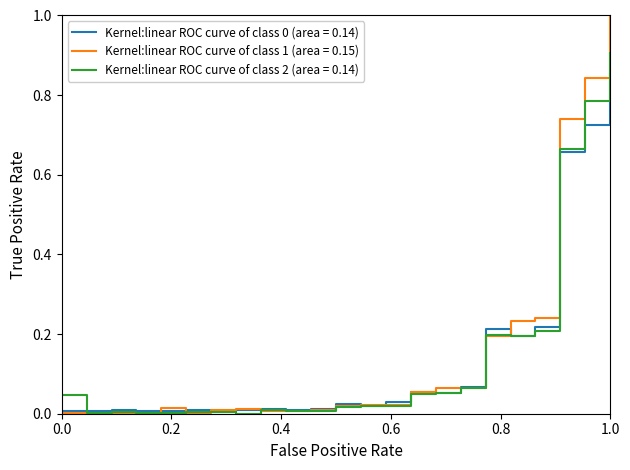

Which series has the widest spread of values?

Kernel:linear ROC curve of class 1 (area = 0.15)